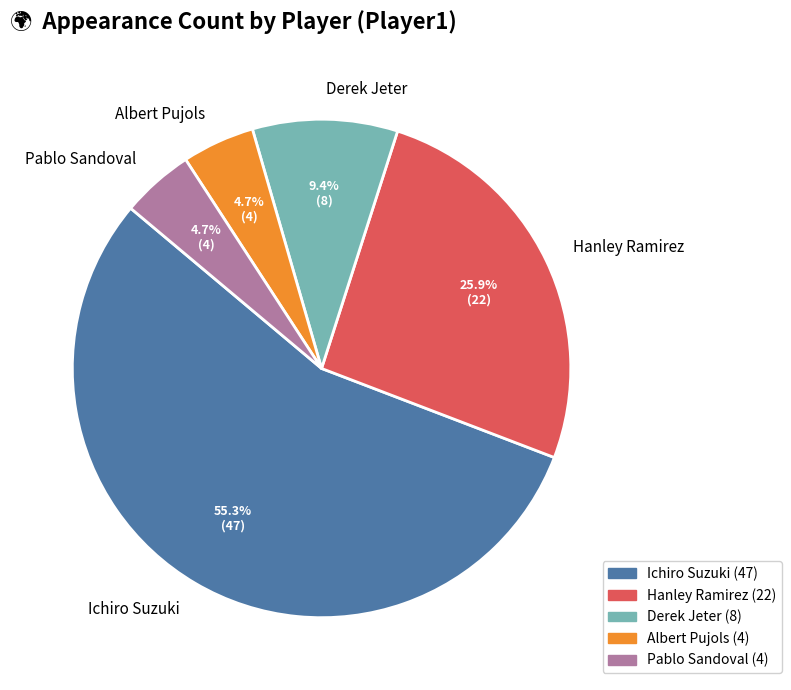

Between Albert Pujols and Ichiro Suzuki, which is larger?

Ichiro Suzuki